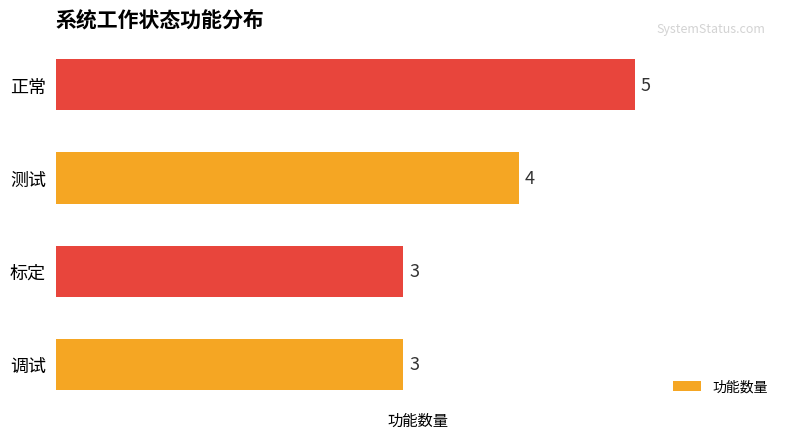

How many bars are there in total?

4